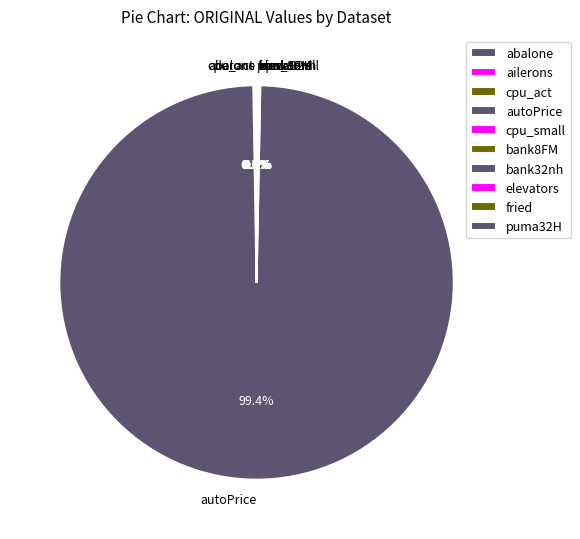

Which category accounts for the majority?

autoPrice